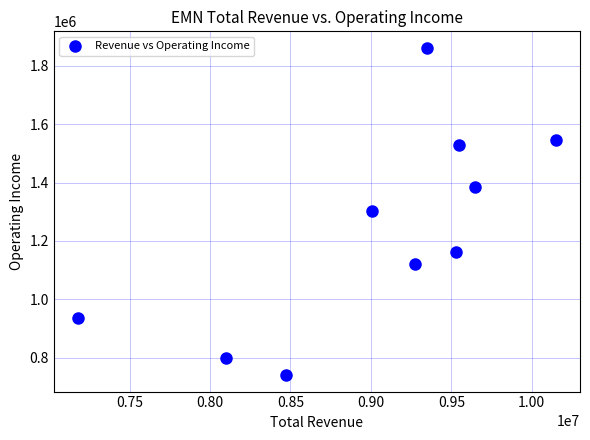

What is the range of Y values (max minus min)?

1122000